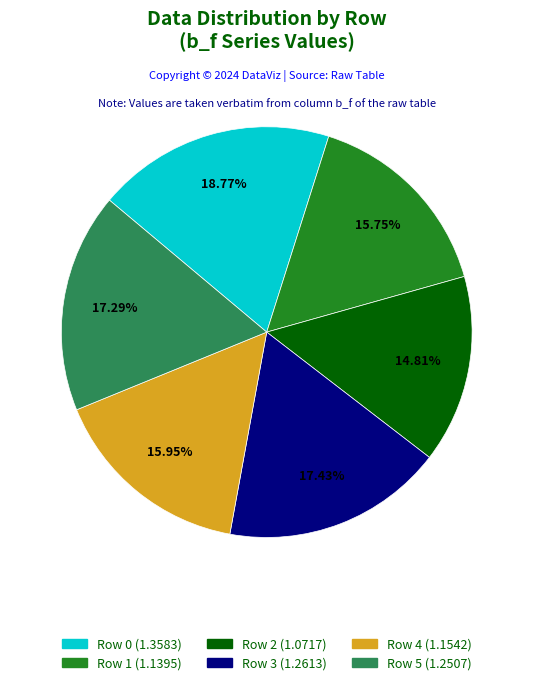

What is the ratio of the value at Row 0 to the value at Row 2?

1.3